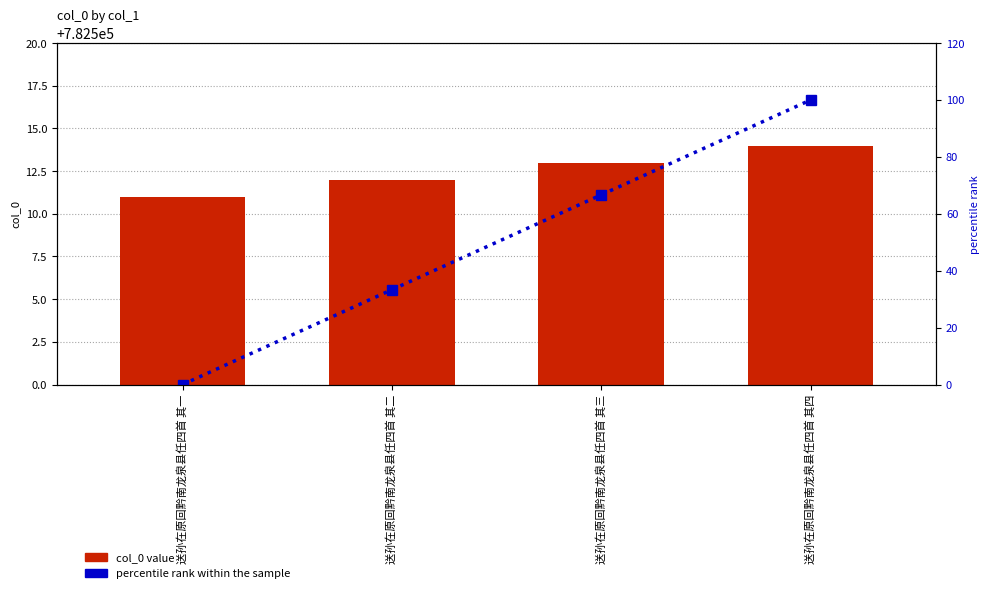

Which series has the largest total across all categories?

col_0